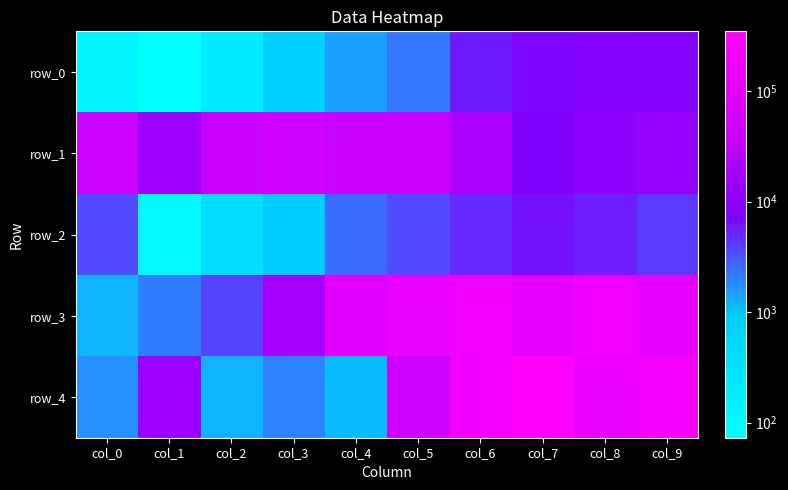

Reading left to right, transcribe all the data shown in this chart.

row_0: 129.6	72.9	202.5	810.0	1440.0	2249.9	5759.2	7288.8	8998.1	8121.0
row_1: 42350.0	14587.9	36830.1	47675.6	37974.7	37974.7	20786.2	7746.5	10627.2	12553.6
row_2: 3599.7	100.0	400.0	900.0	2499.8	3599.7	4899.4	6398.9	5624.2	4224.5
row_3: 1189.6	2063.4	3819.4	17845.5	113229.5	143008.9	178829.2	131926.9	185462.1	131926.9
row_4: 1699.6	14302.8	1201.0	1936.6	1114.3	45555.9	204103.4	347244.6	142820.5	215850.6